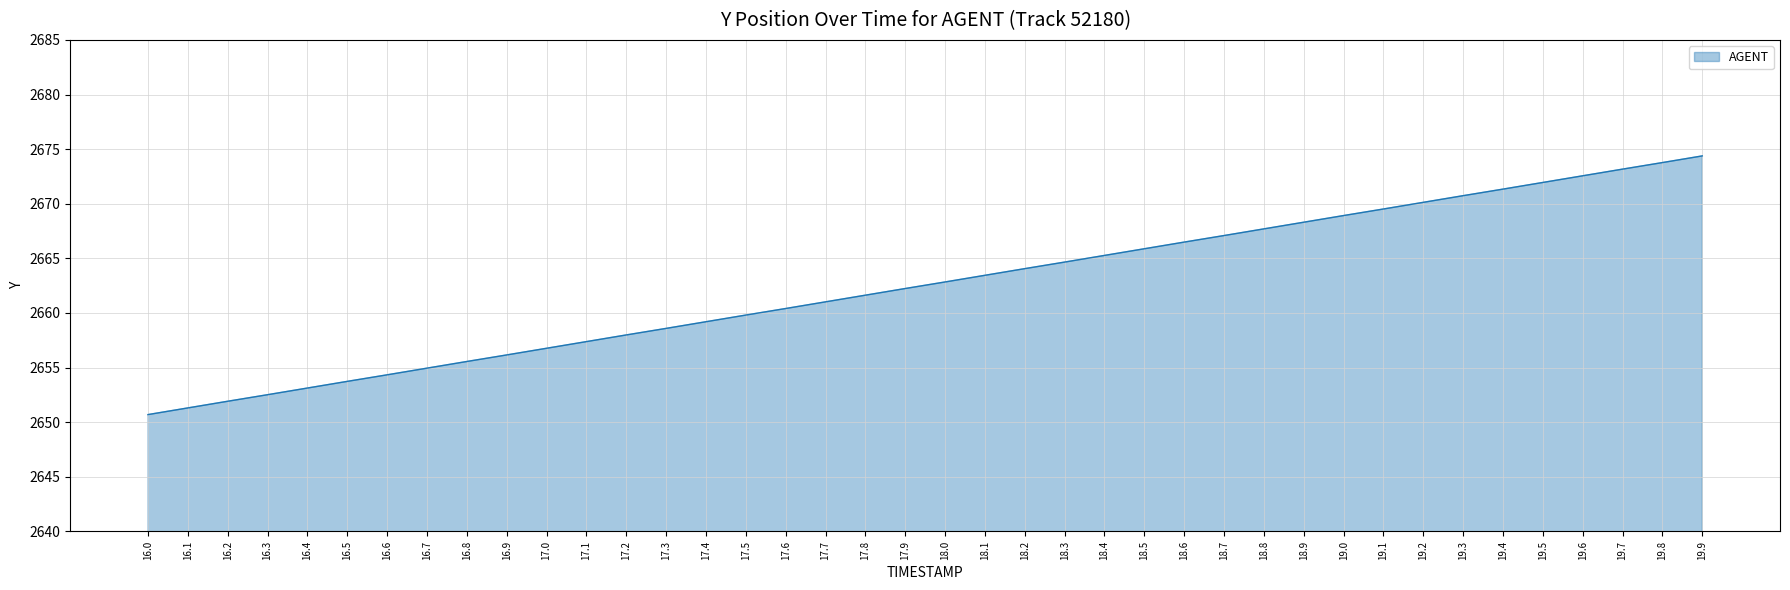

Which has a higher value, 17.1 or 16.9?

17.1